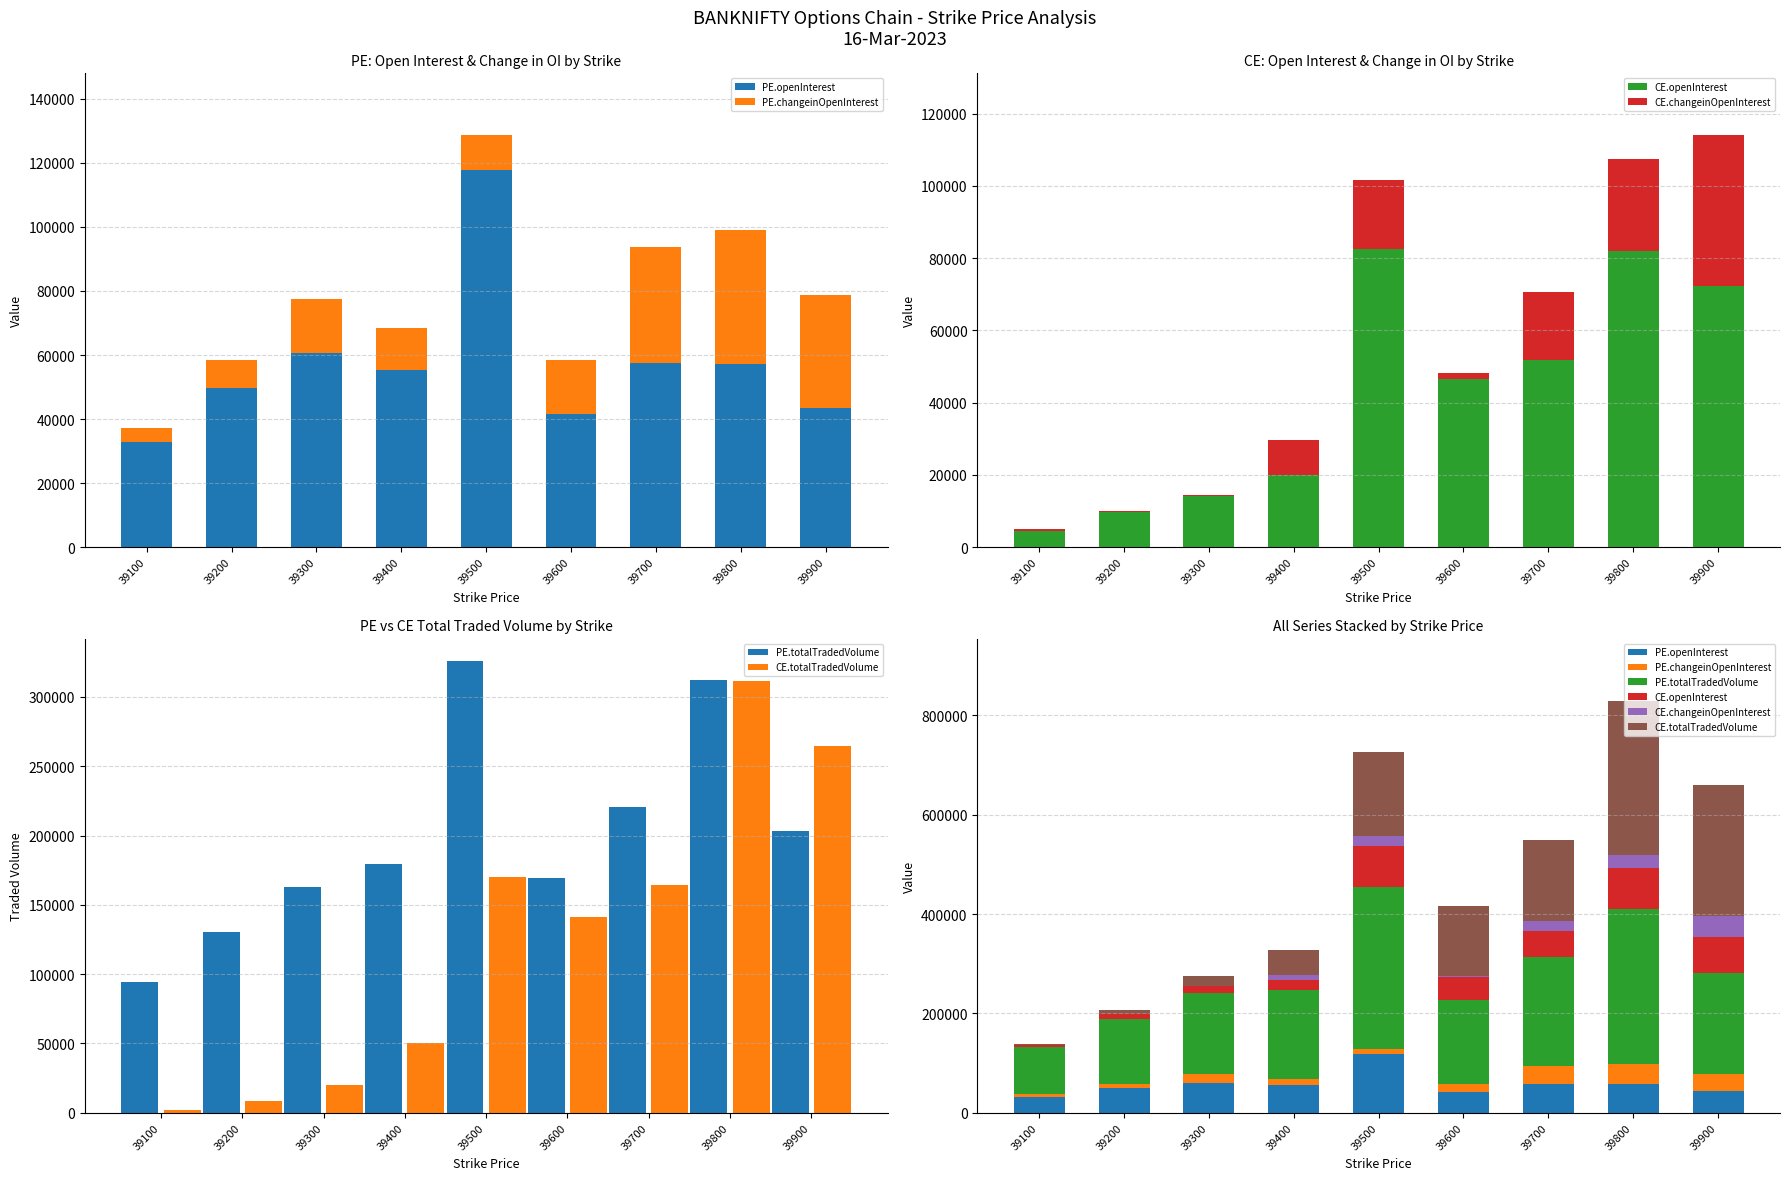

Where is CE.changeinOpenInterest nearest to the value 20880?

39700